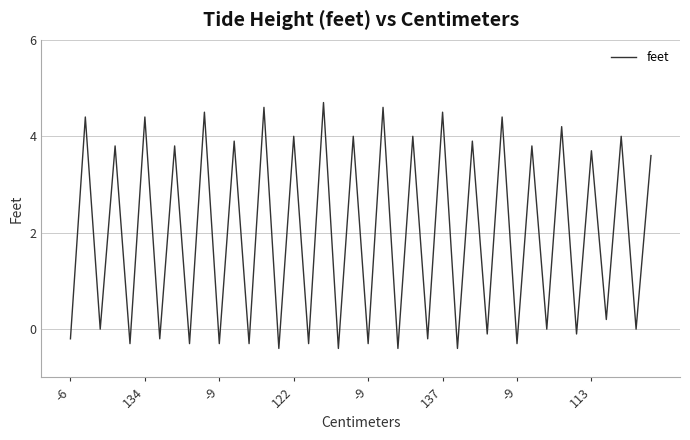

Reading left to right, what are all the values shown in this chart?

-0.2	4.4	0.0	3.8	-0.3	4.4	-0.2	3.8	-0.3	4.5	-0.3	3.9	-0.3	4.6	-0.4	4.0	-0.3	4.7	-0.4	4.0	-0.3	4.6	-0.4	4.0	-0.2	4.5	-0.4	3.9	-0.1	4.4	-0.3	3.8	0.0	4.2	-0.1	3.7	0.2	4.0	0.0	3.6